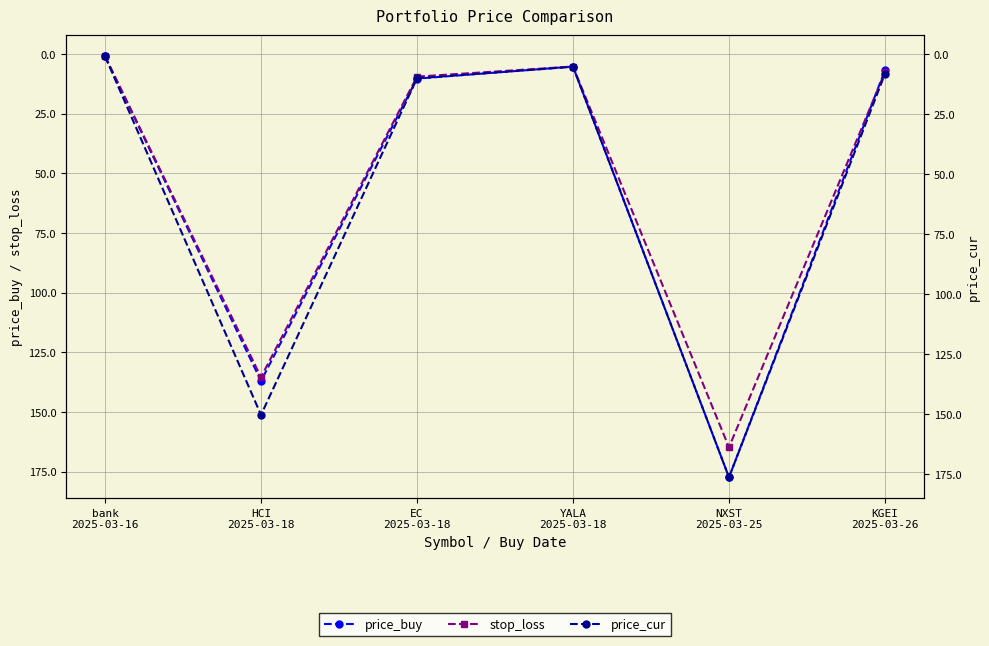

Which label corresponds to the smallest value in the chart?

bank
2025-03-16